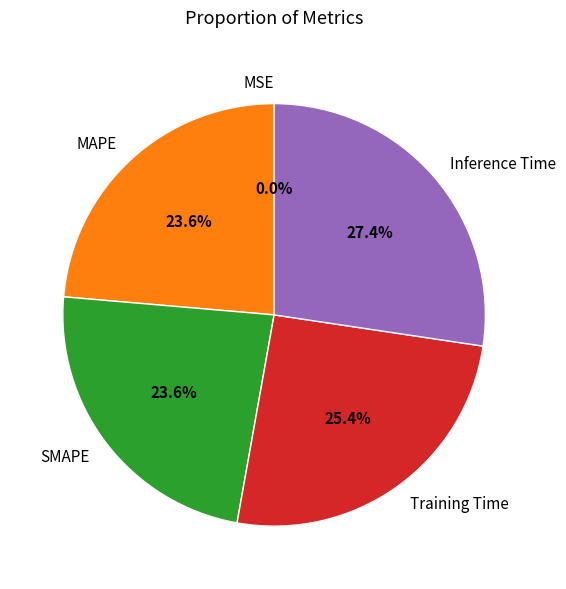

Which slice is the largest?

Inference Time